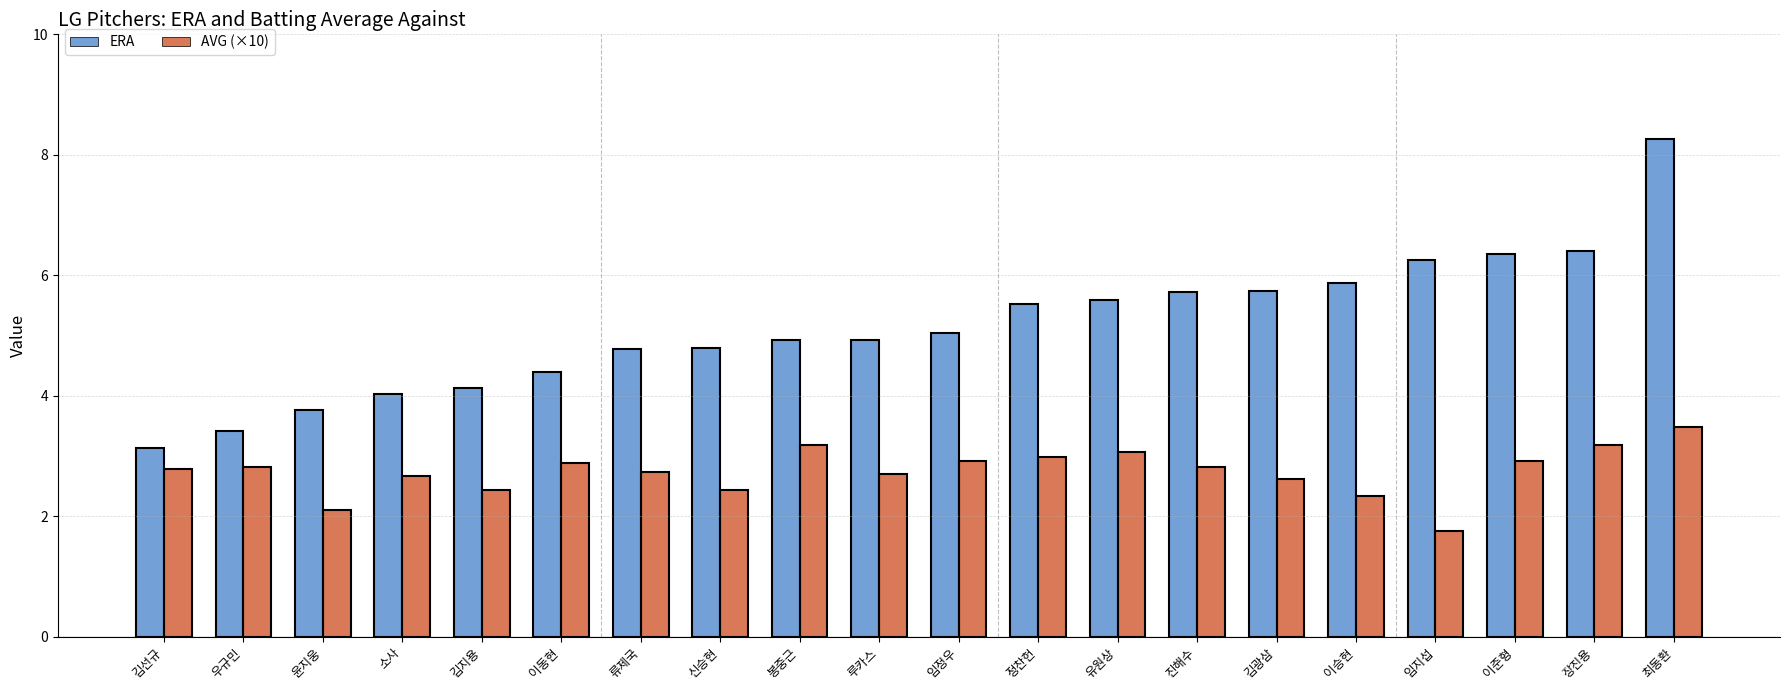

Rank the series by their maximum value, from lowest to highest.

AVG (×10), ERA